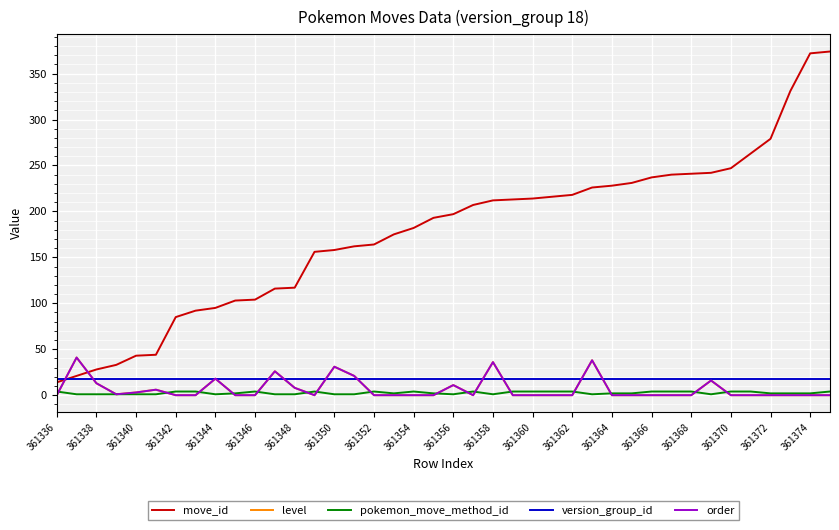

Does the chart display data point markers on the line(s)?

No